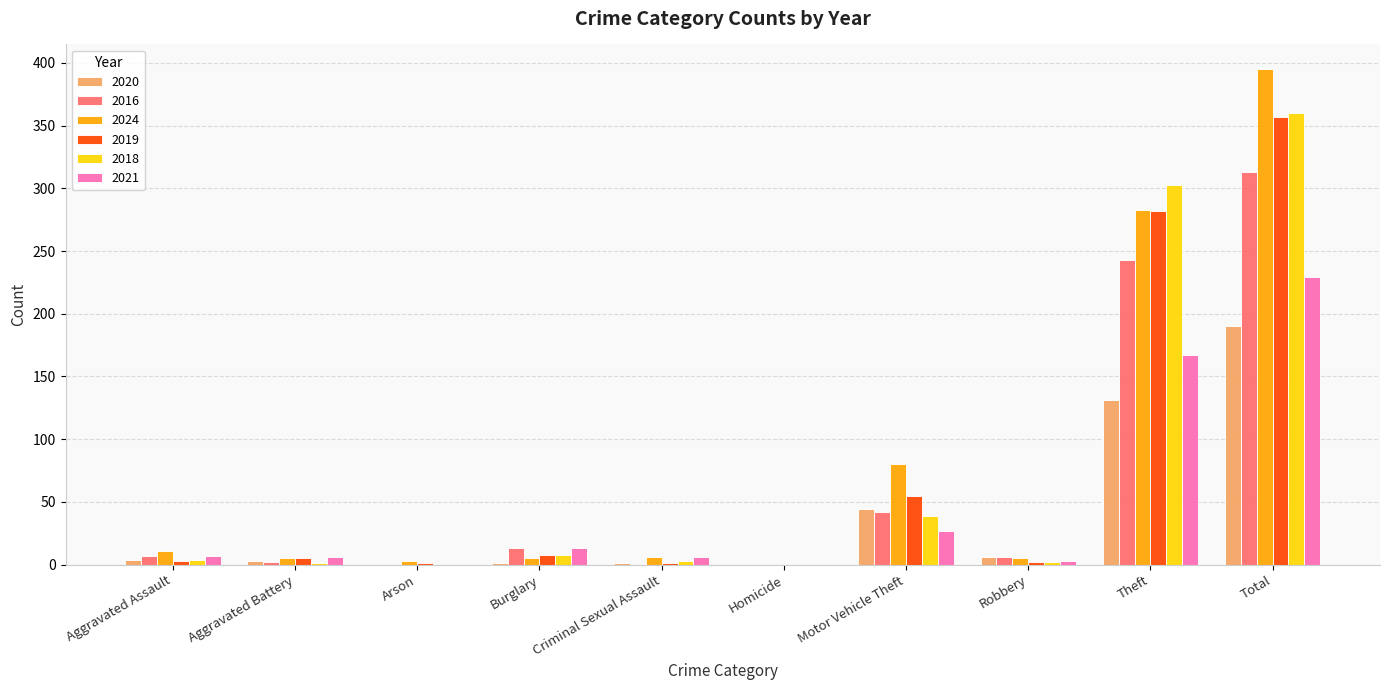

What is the average value of the 2019 series?

71